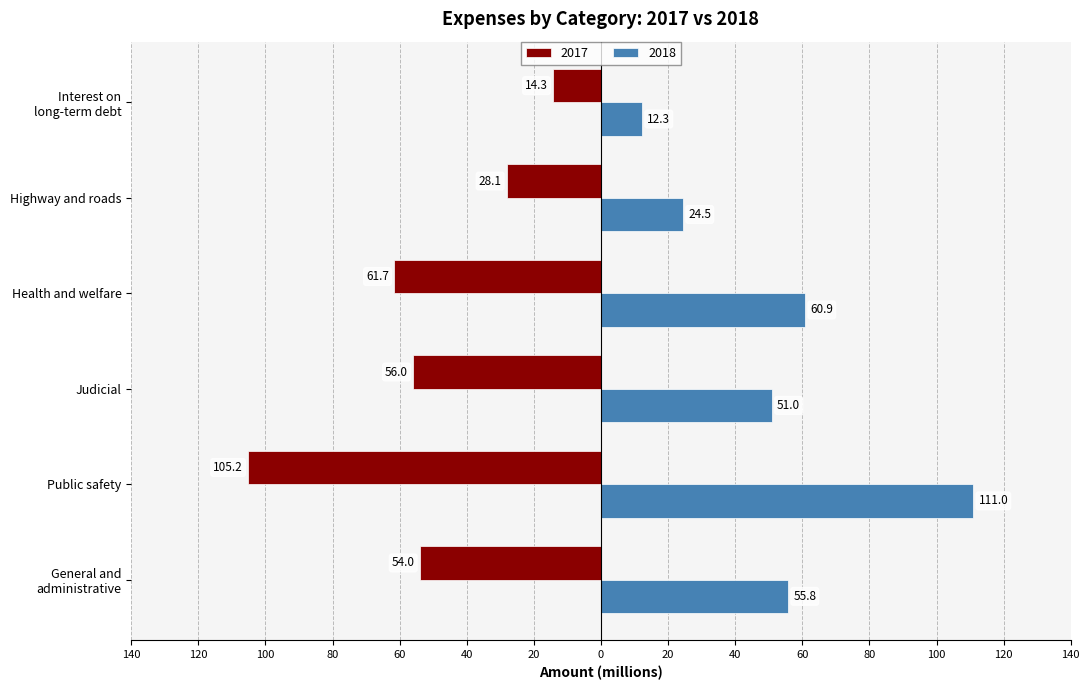

What is the total value across all series at General and
administrative?

1.8